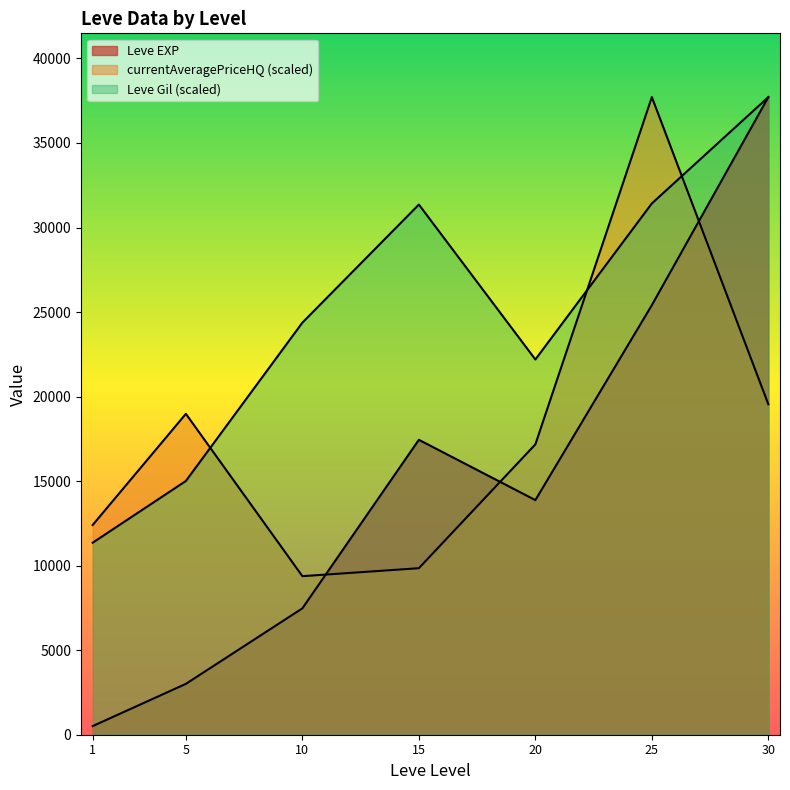

At which label is Leve Gil closest to 318?

25